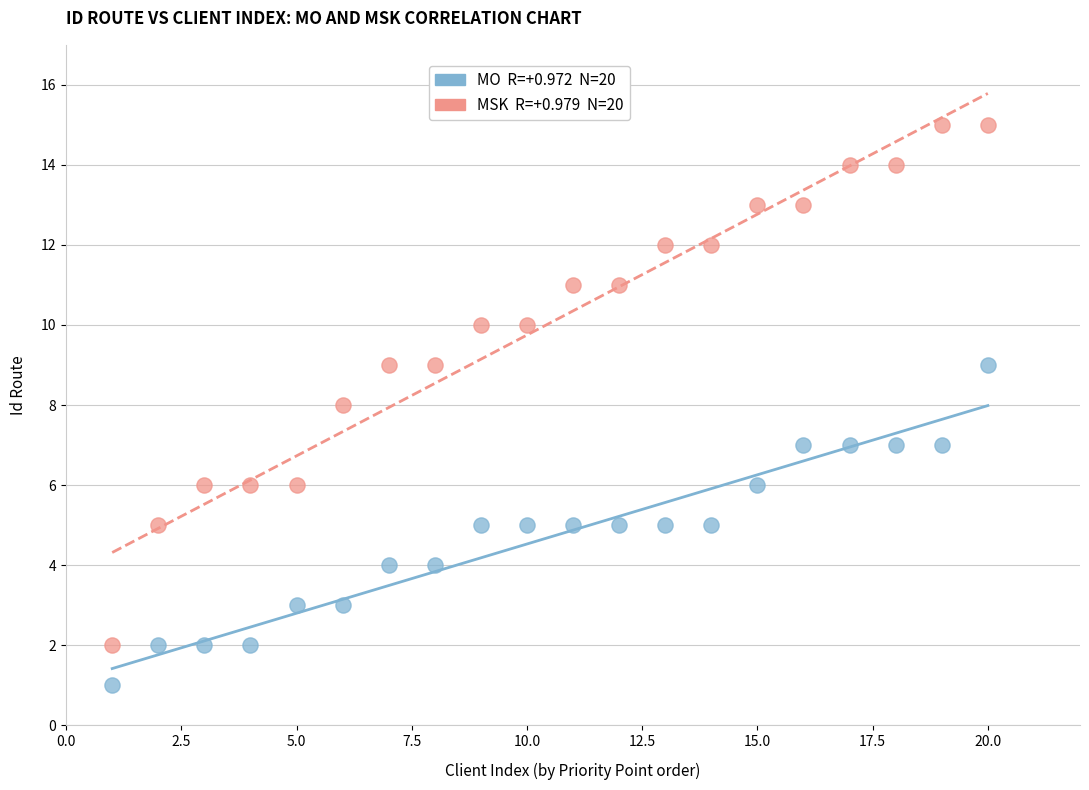

Across all data points, what is the range of Y values (max minus min)?

14